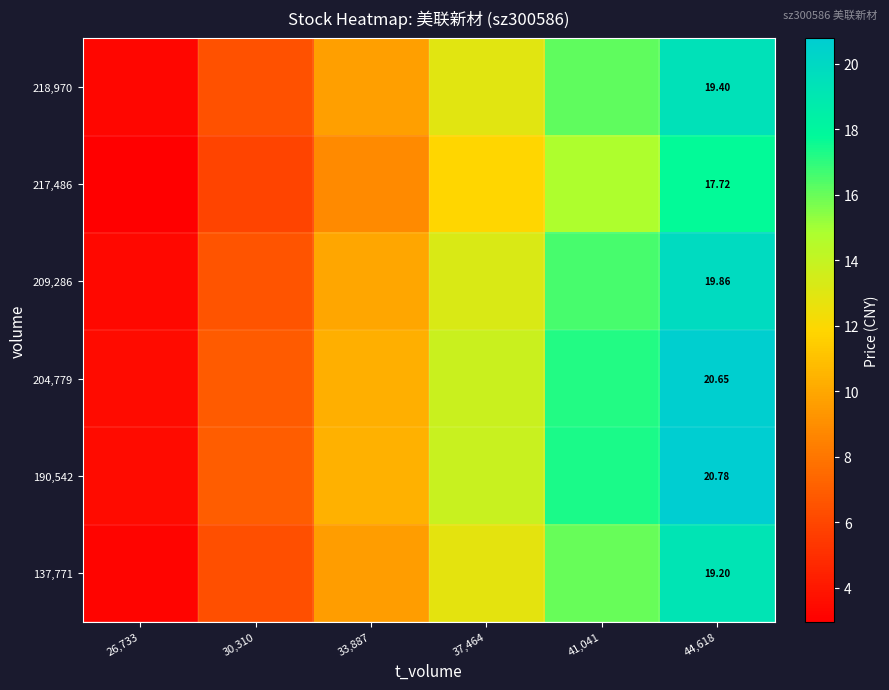

What is the minimum value for 190,542?

3.5